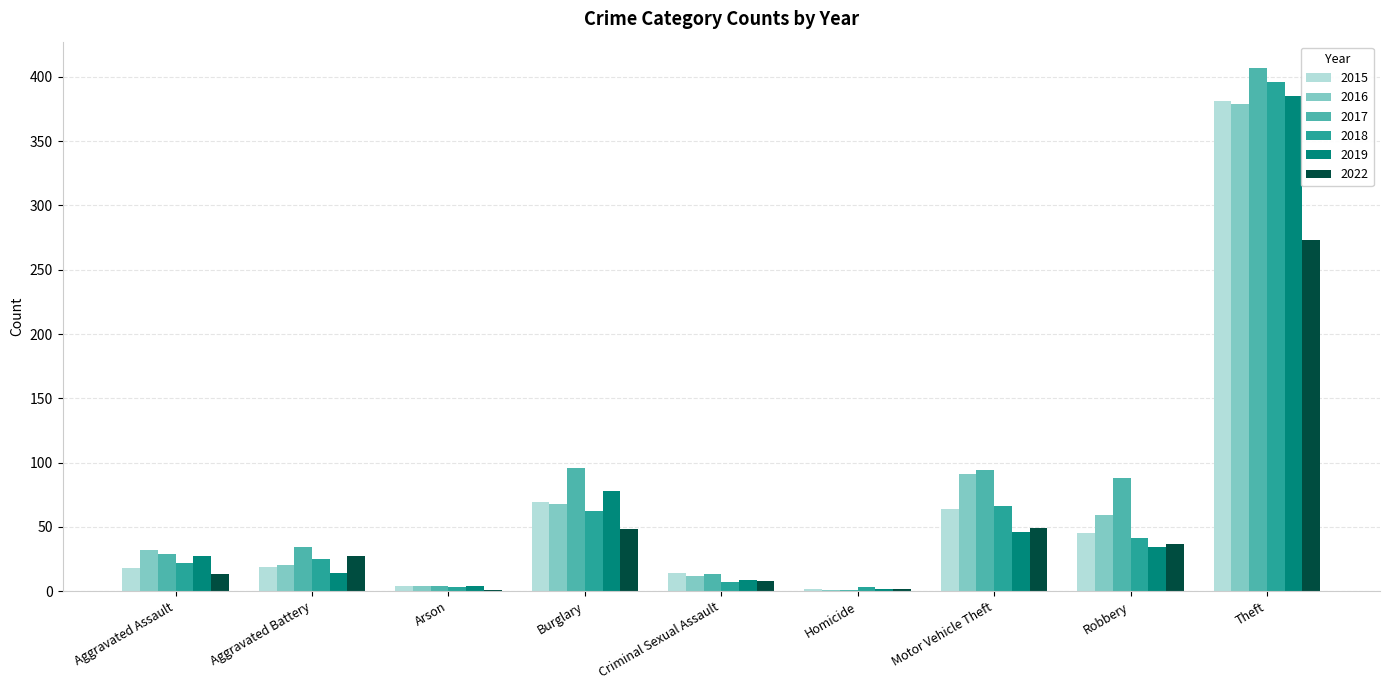

Read the 2019 value at Aggravated Assault.

27